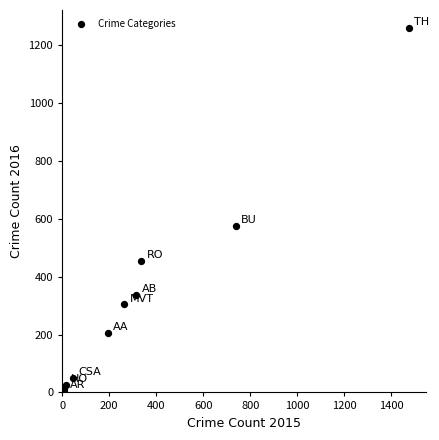

What is the average Y value?

358